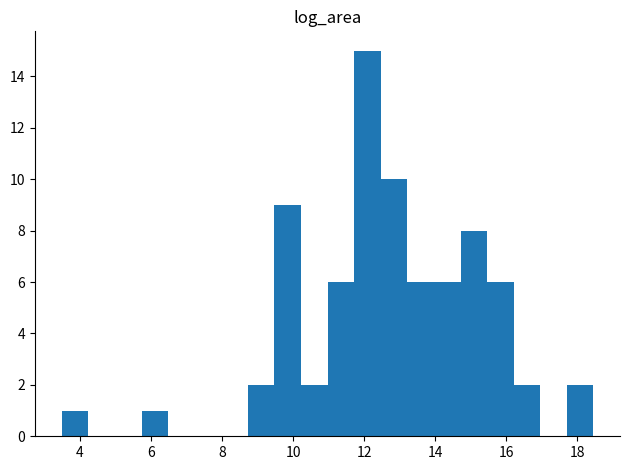

Around what value on the x-axis is the tallest bar? Give the approximate position of its centre, as read against the axis.

12.0